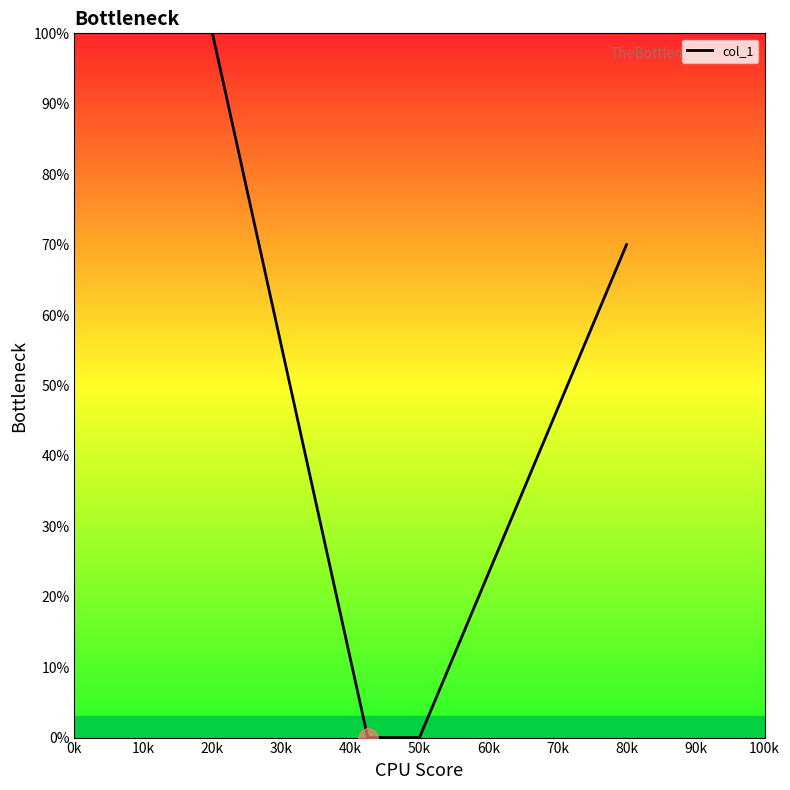

What is the difference between the maximum and second lowest values?

100.0